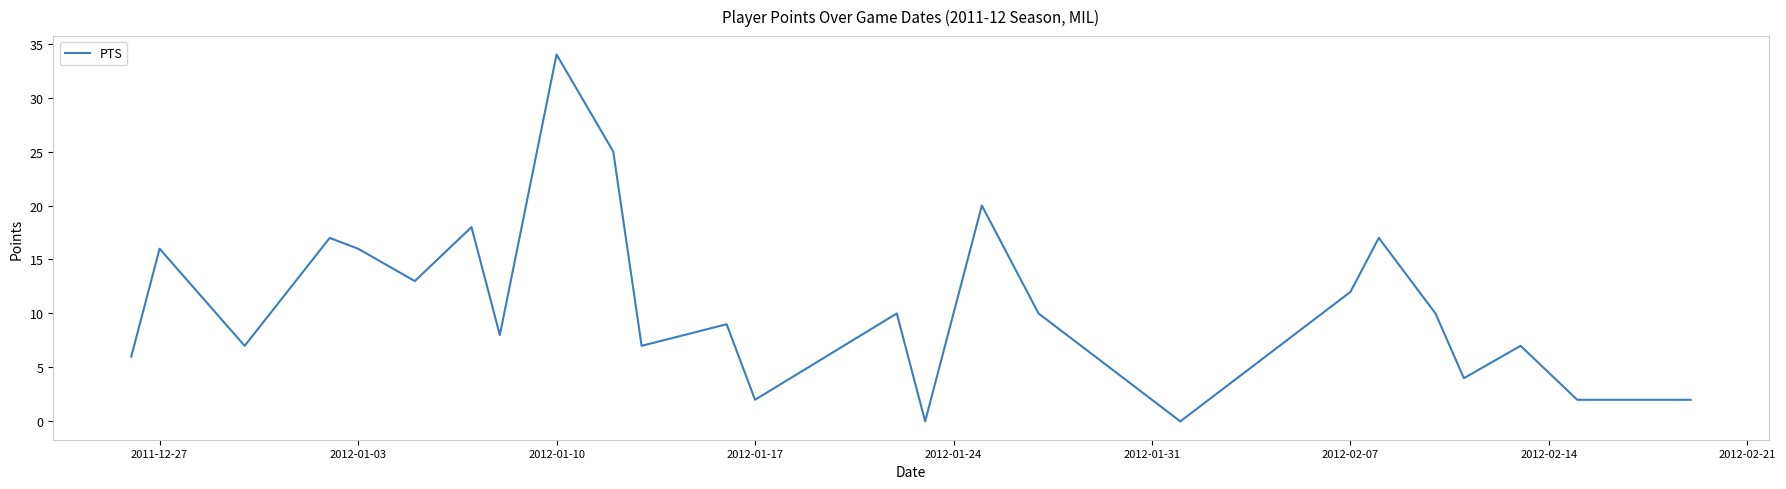

What is the difference between the maximum and minimum values?

34